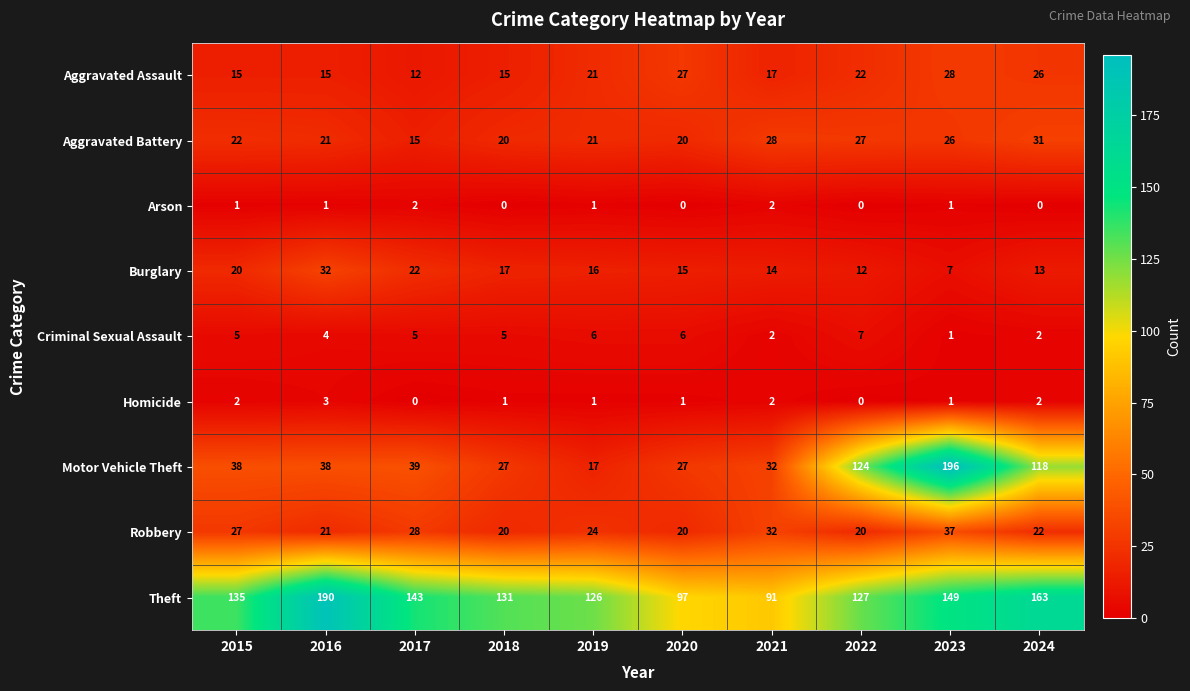

The Burglary series shows 7 at 2023. True or false?

True